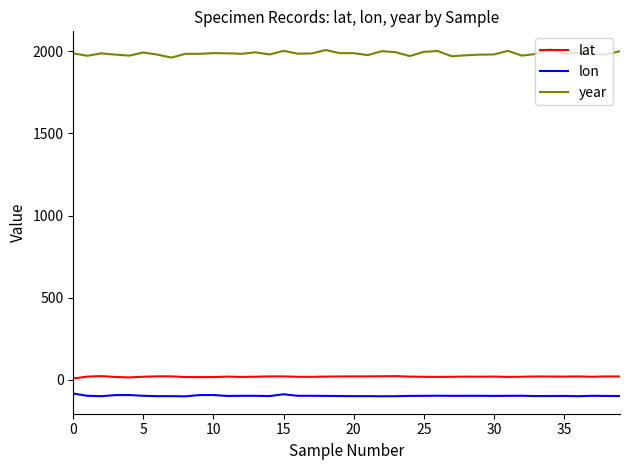

Which series has the largest range (max minus min)?

year